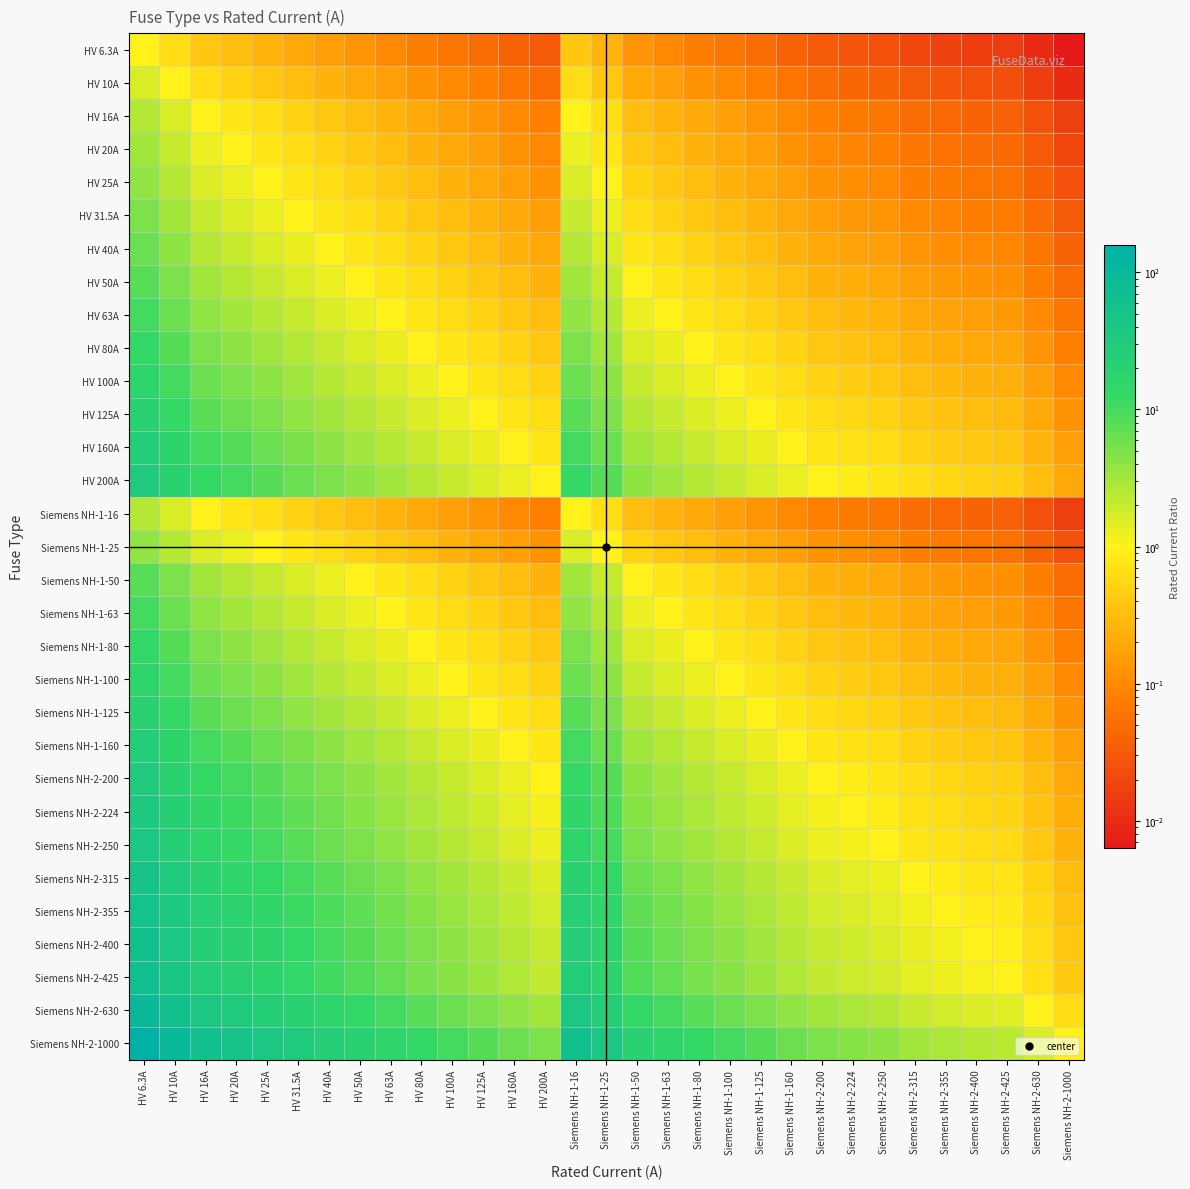

At how many categories does at least one series exceed 43?

5